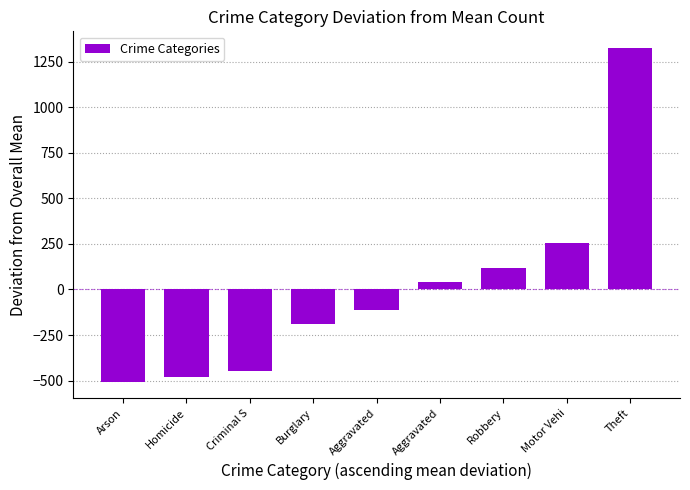

How many bars are there in total?

9